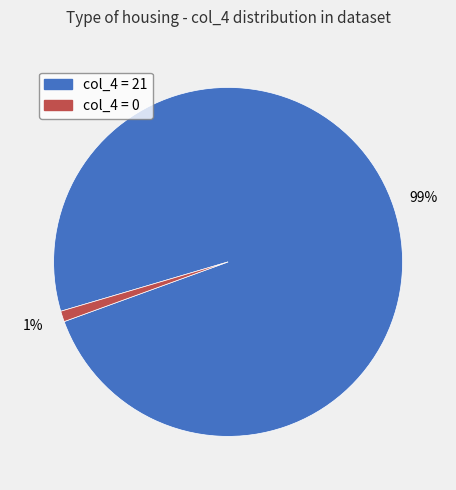

To the nearest percent, what is the average slice percentage?

50%